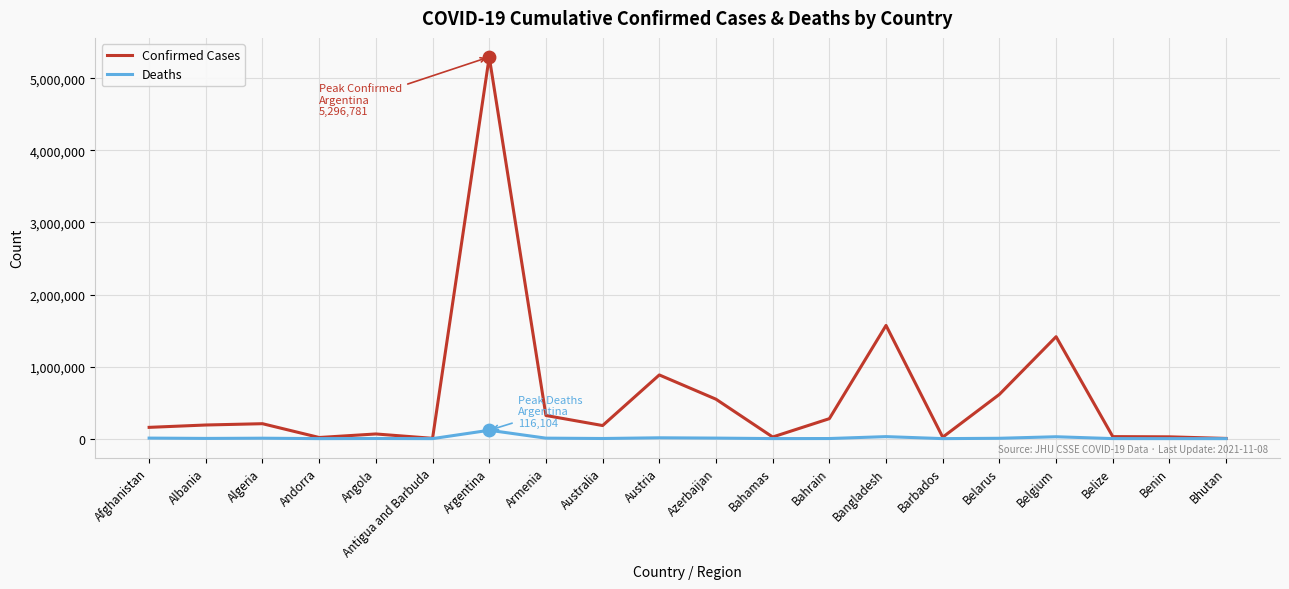

At which category is the sum across all series the highest?

Argentina